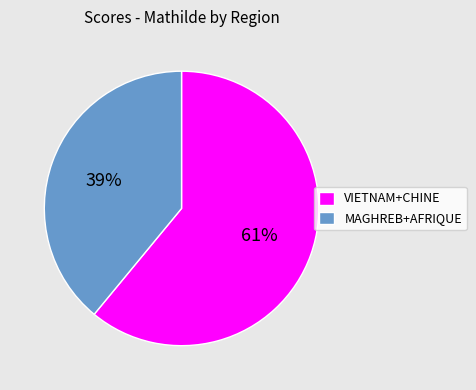

What is the largest slice in the pie chart?

VIETNAM+CHINE